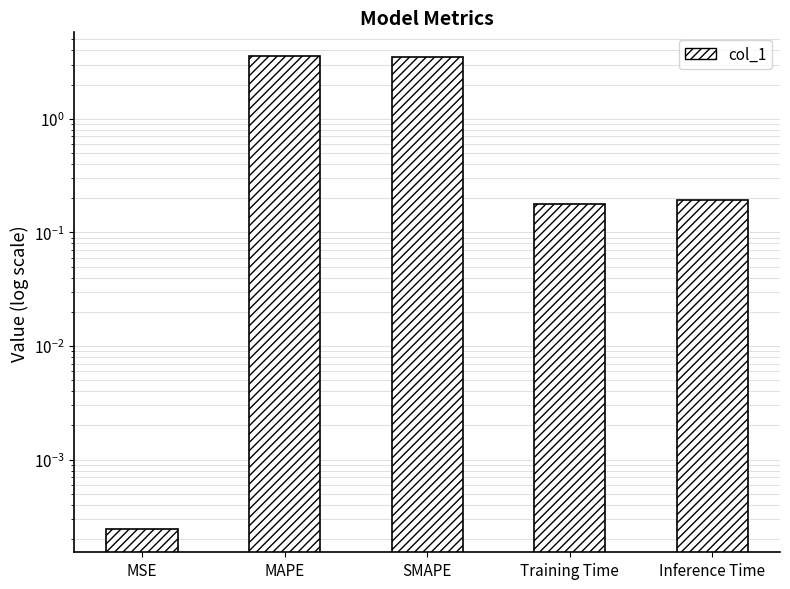

What is the average value?

1.5